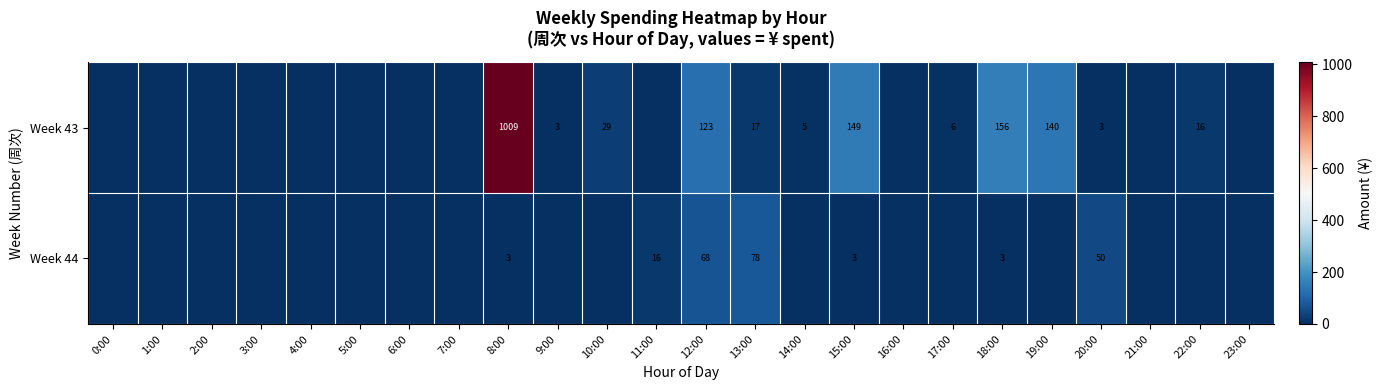

What is the sum of the Week 43 values at 20:00 and 18:00?

159